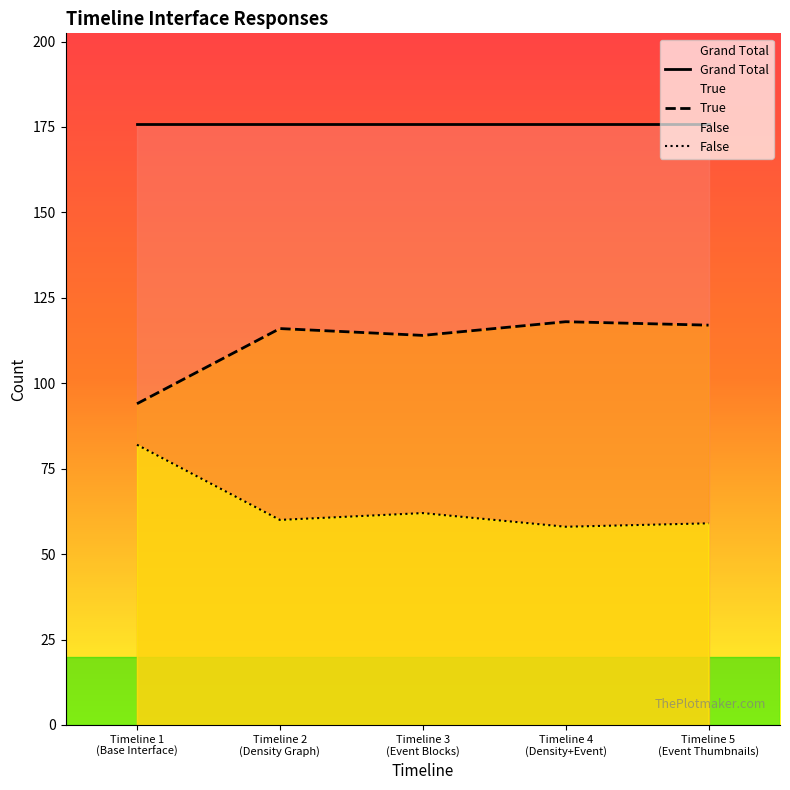

What is the label of the 5th point from the right?

Timeline 1
(Base Interface)